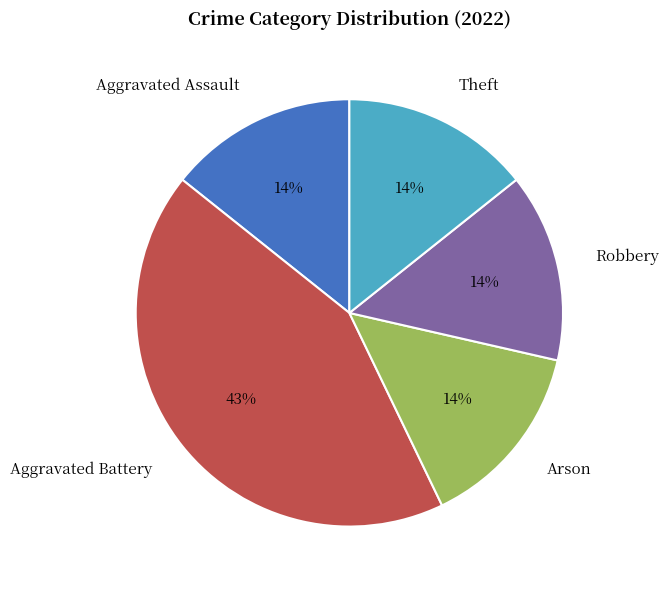

Is Theft the majority of the pie?

No